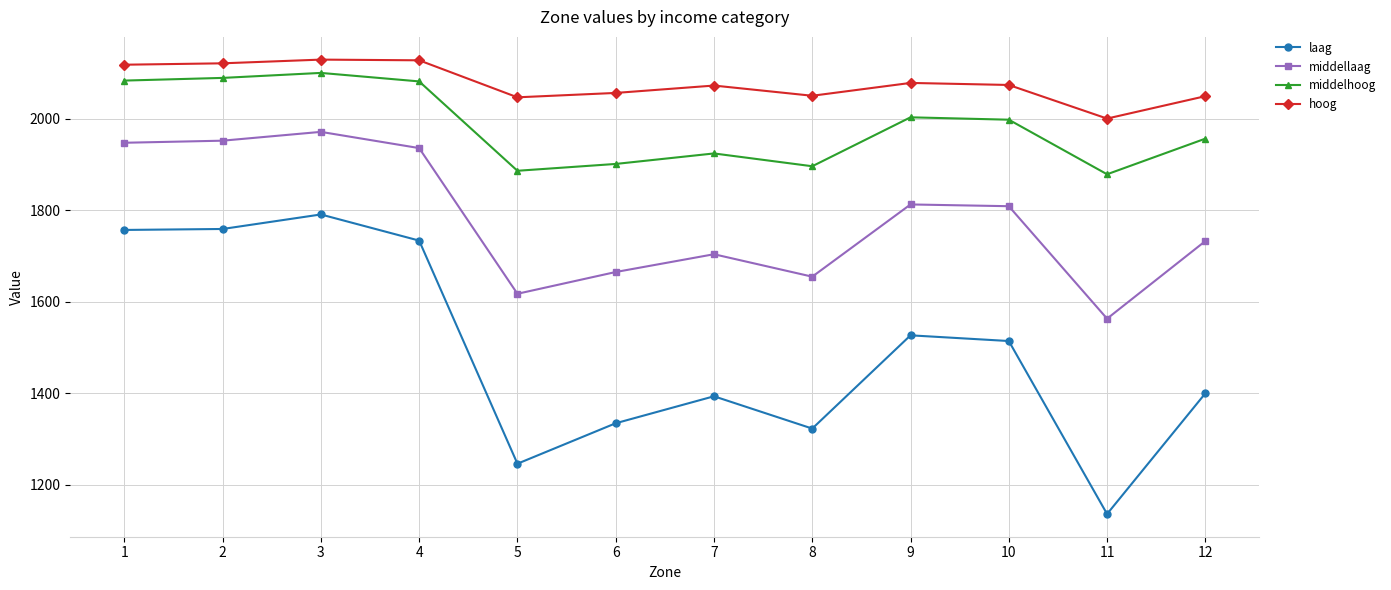

How many values in the middelhoog series are below 1997?

6